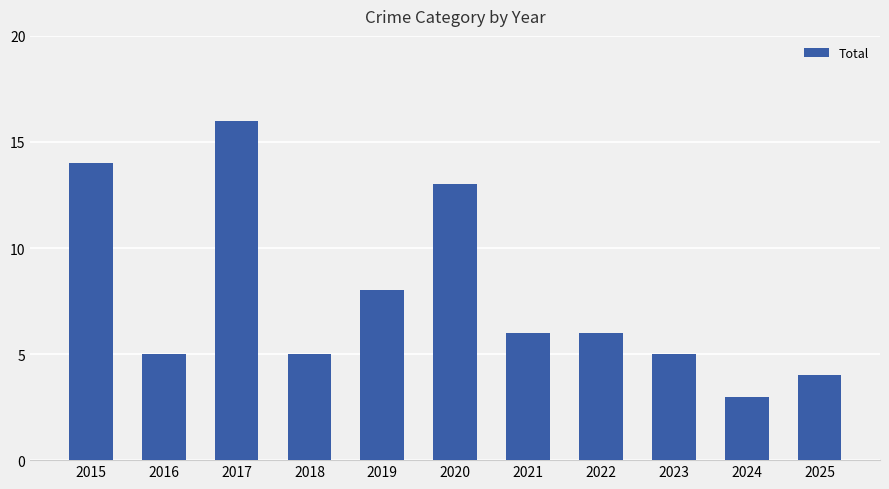

What is the sum of the values at 2025 and 2019?

12